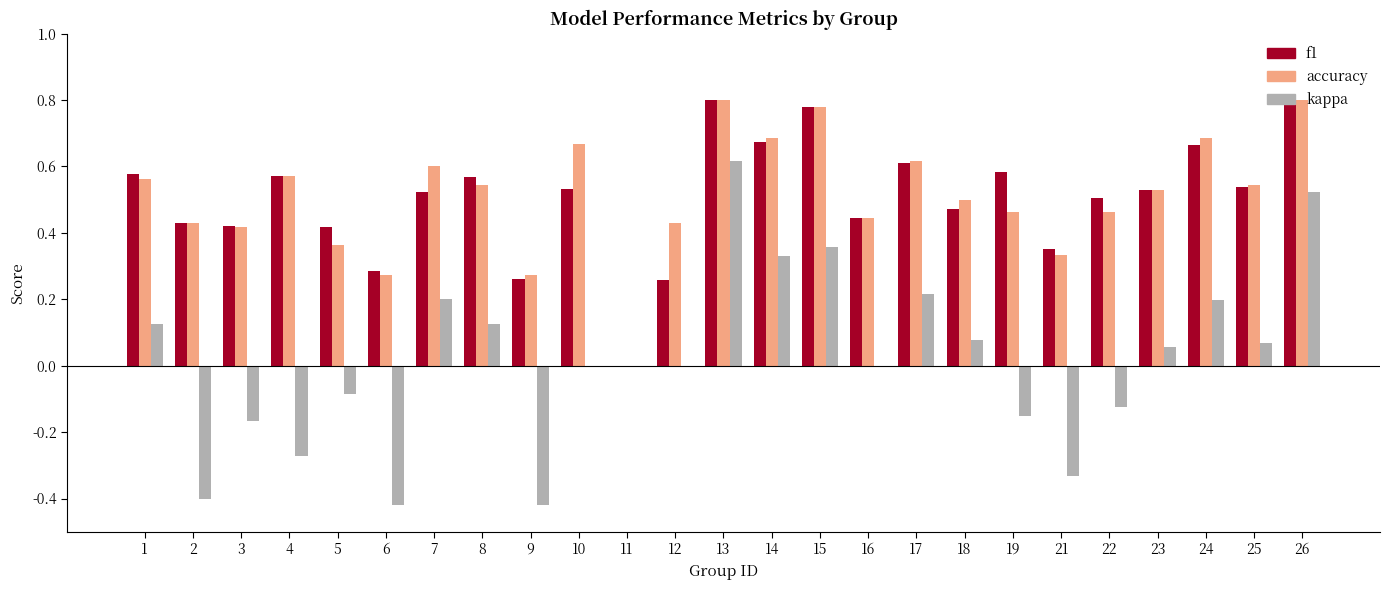

Is the value of accuracy at 10 greater than the value of f1 at 8?

Yes